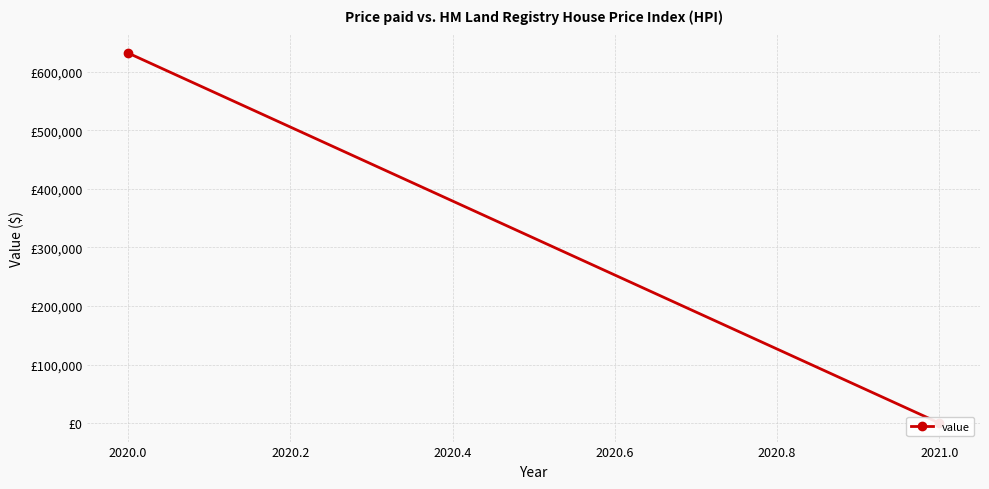

True or false: the data shows -196923 at 2021.0.

False